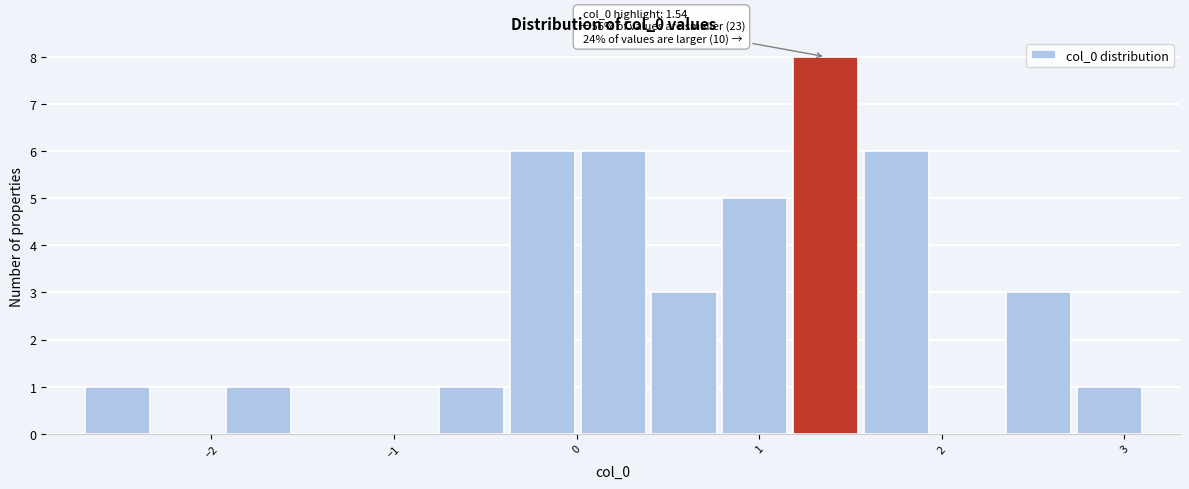

Read against the x-axis, roughly where is the centre of the tallest bar?

1.4